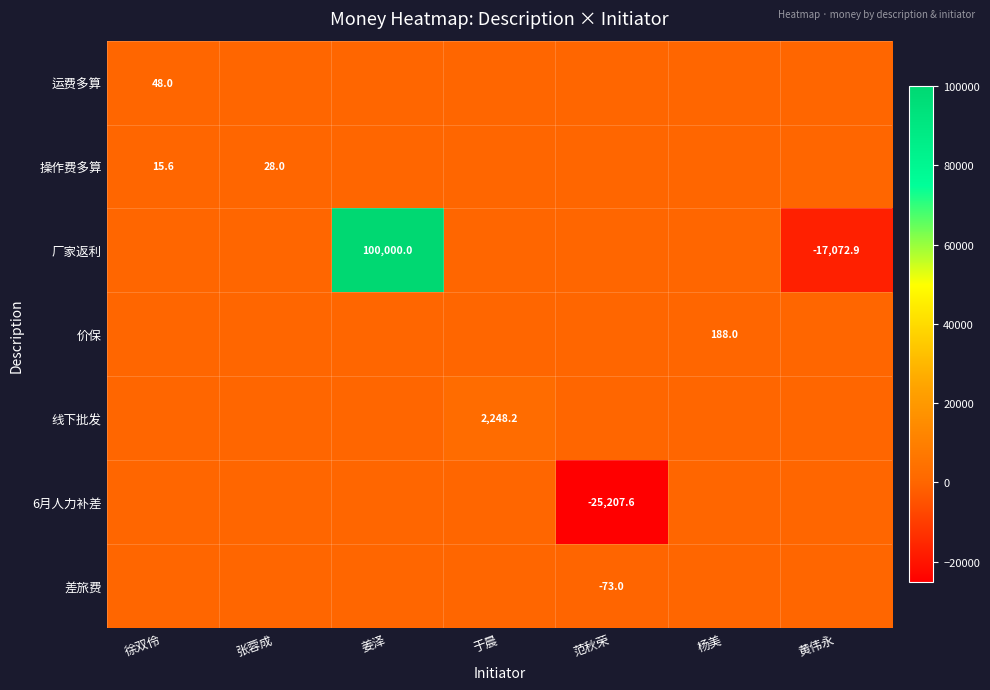

What is the difference between the highest and lowest values at 徐双伶?

48.0